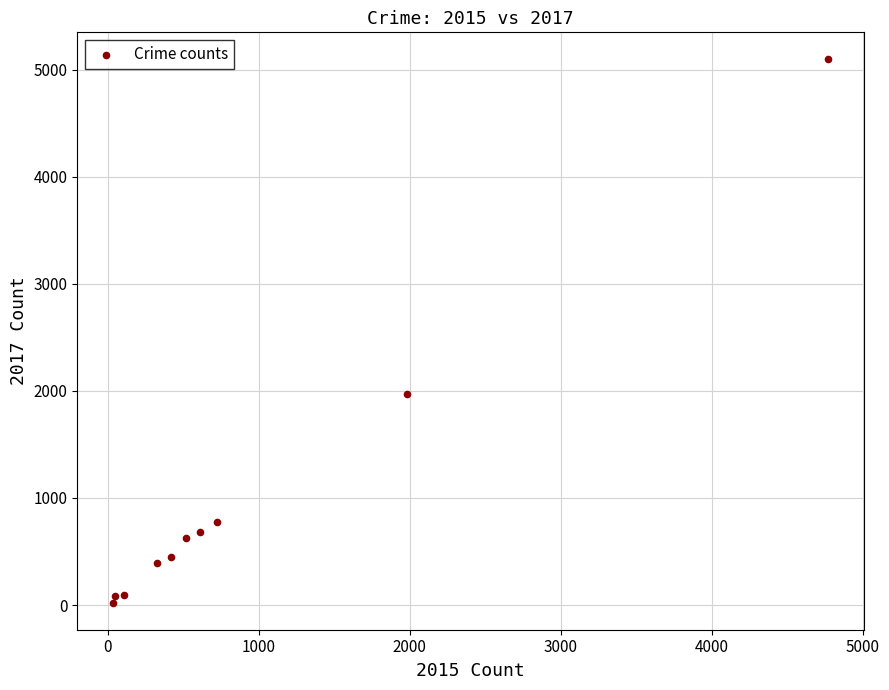

What Y value in the scatter plot is closest to 2559?

1968